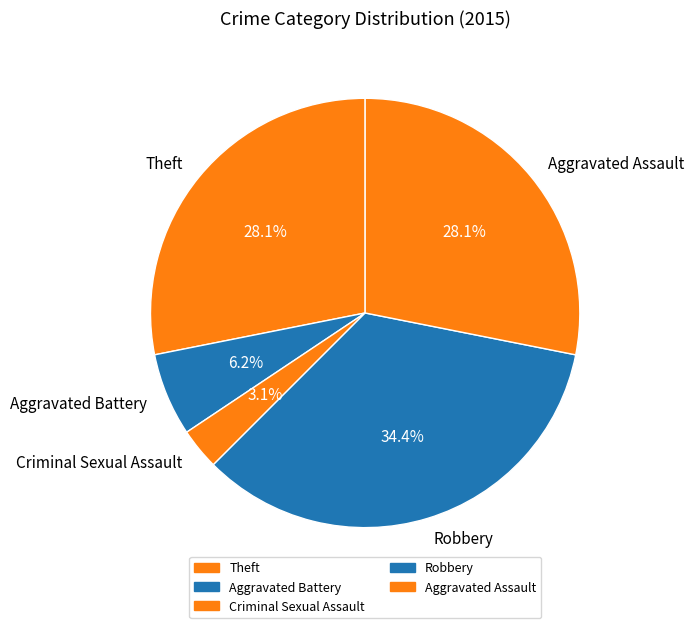

Which has a higher value, Criminal Sexual Assault or Robbery?

Robbery